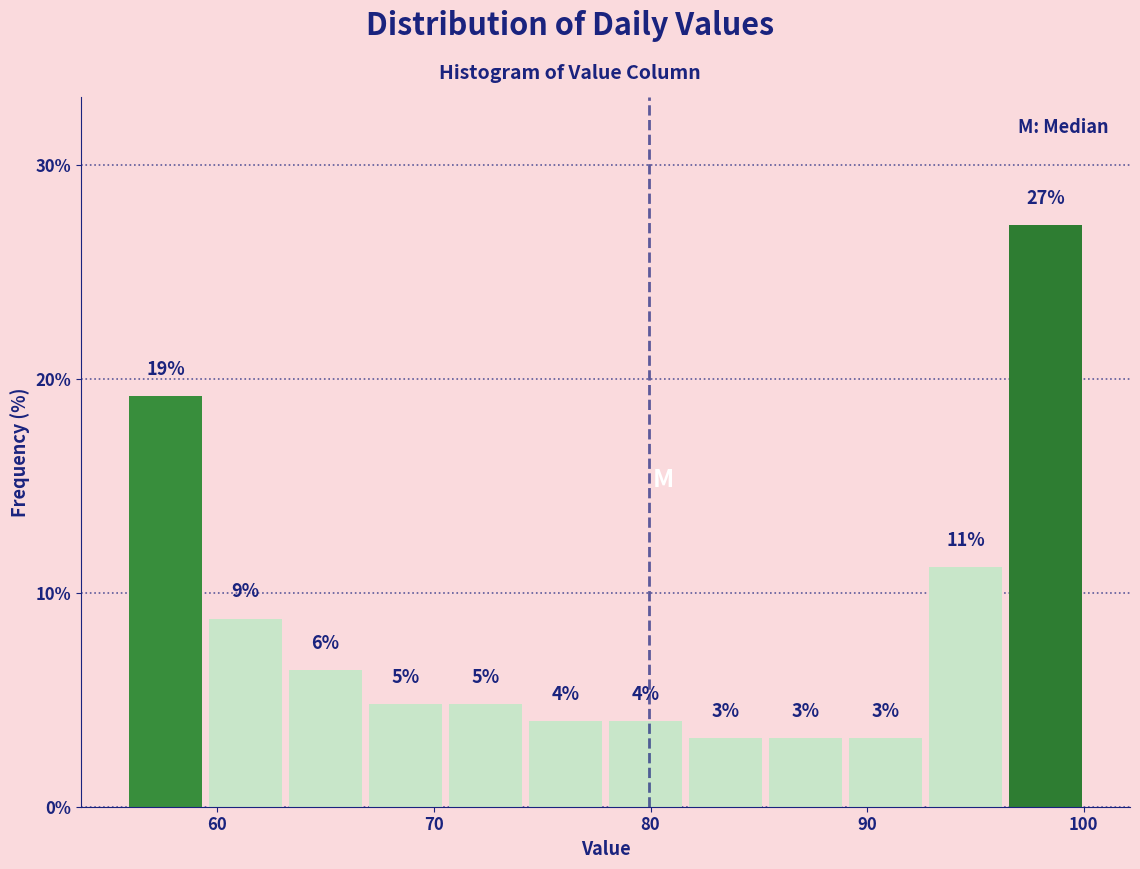

Around what value on the x-axis is the tallest bar? Give the approximate position of its centre, as read against the axis.

98